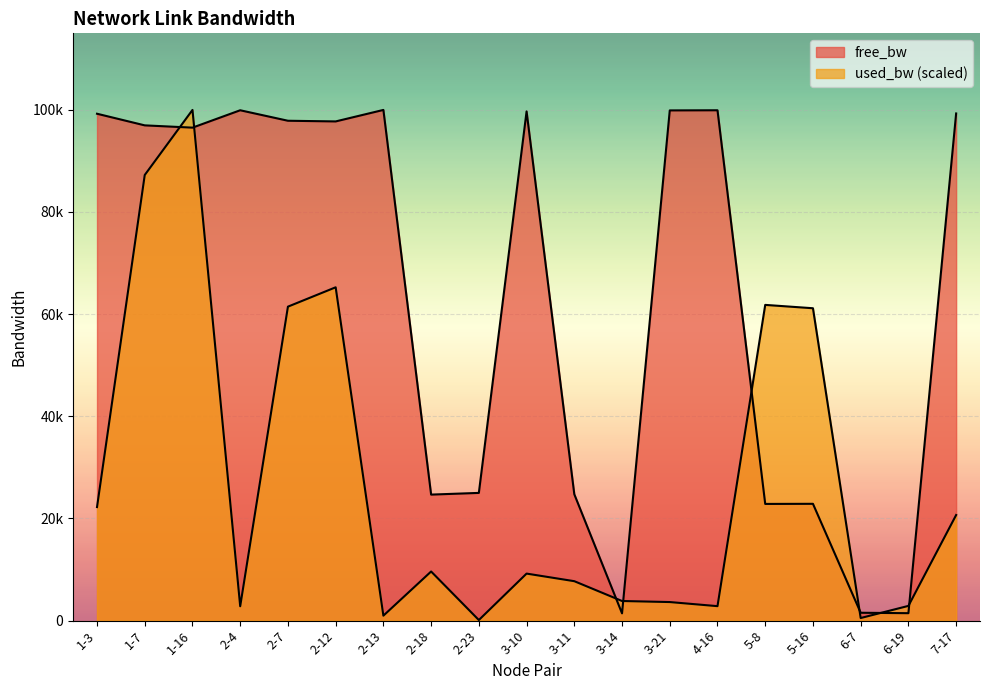

True or false: used_bw and free_bw intersect in this chart.

True